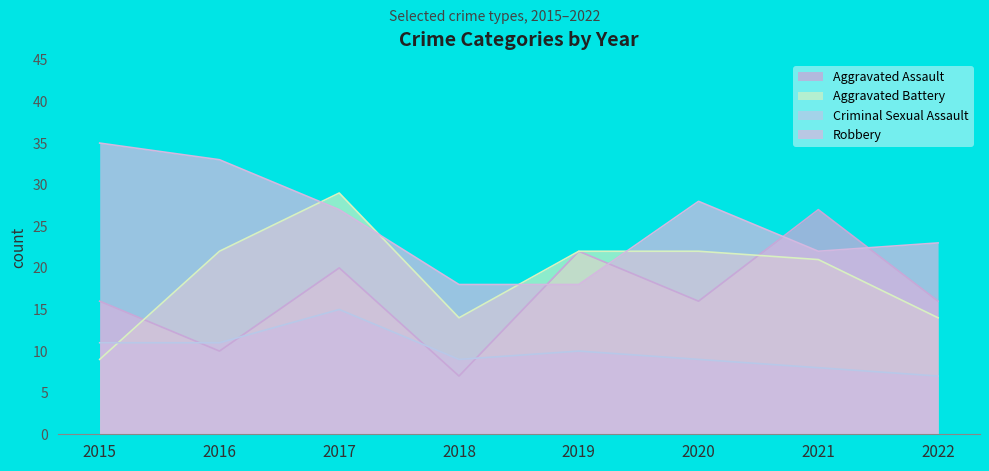

What is the difference between the maximum and minimum values in the Robbery series?

17